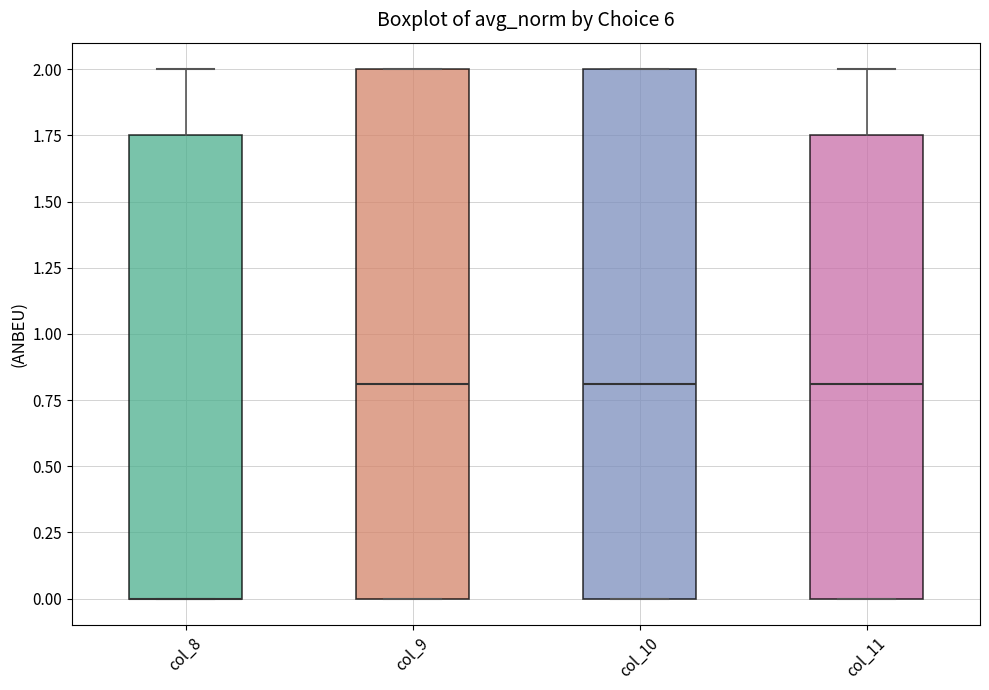

Reading left to right, transcribe this box plot: for each box, give where its median line is, the range the box spans, and where its two whiskers end, as read against the y-axis. The values are not printed on the chart, so give them approximately, as read against the axis.

col_8: median 0.00 (drawn on the box's lower edge), box 0.00 to 1.75, whiskers 0.00 to 2.00
col_9: median 0.80, box 0.00 to 2.00, whiskers 0.00 to 2.00
col_10: median 0.80, box 0.00 to 2.00, whiskers 0.00 to 2.00
col_11: median 0.80, box 0.00 to 1.75, whiskers 0.00 to 2.00